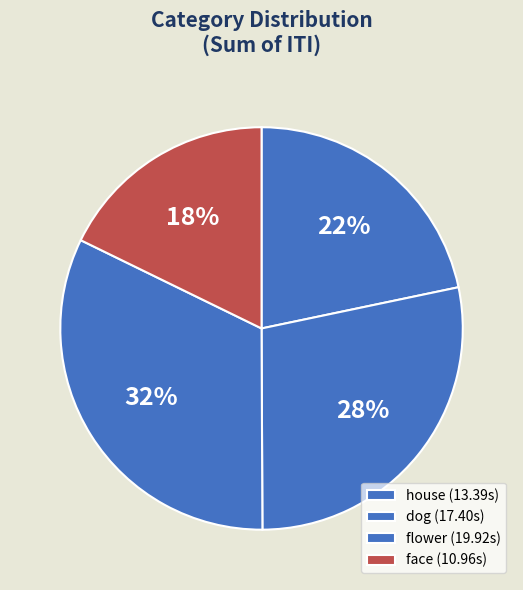

Count the number of slices in the pie.

4